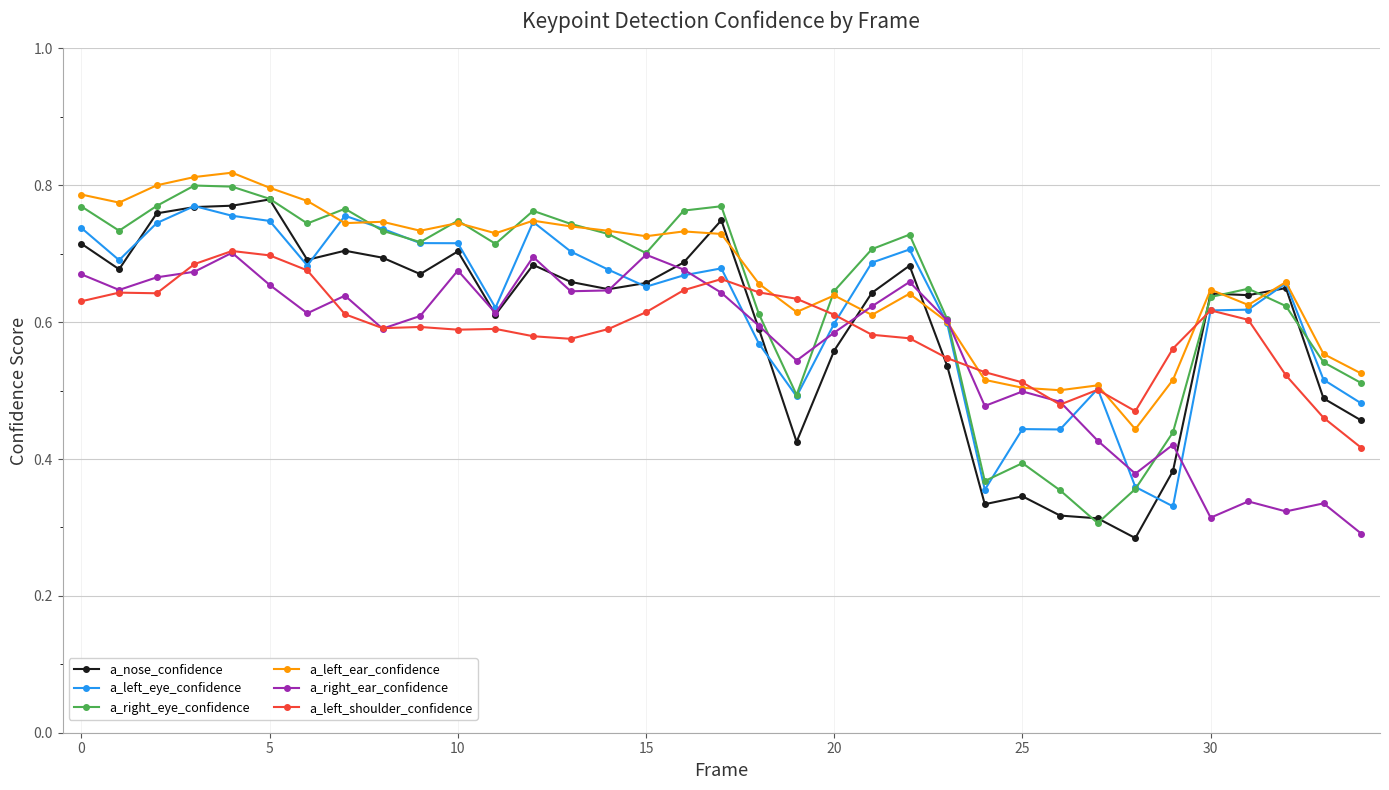

Count the a_right_ear_confidence values in the range 0 to 1.

35